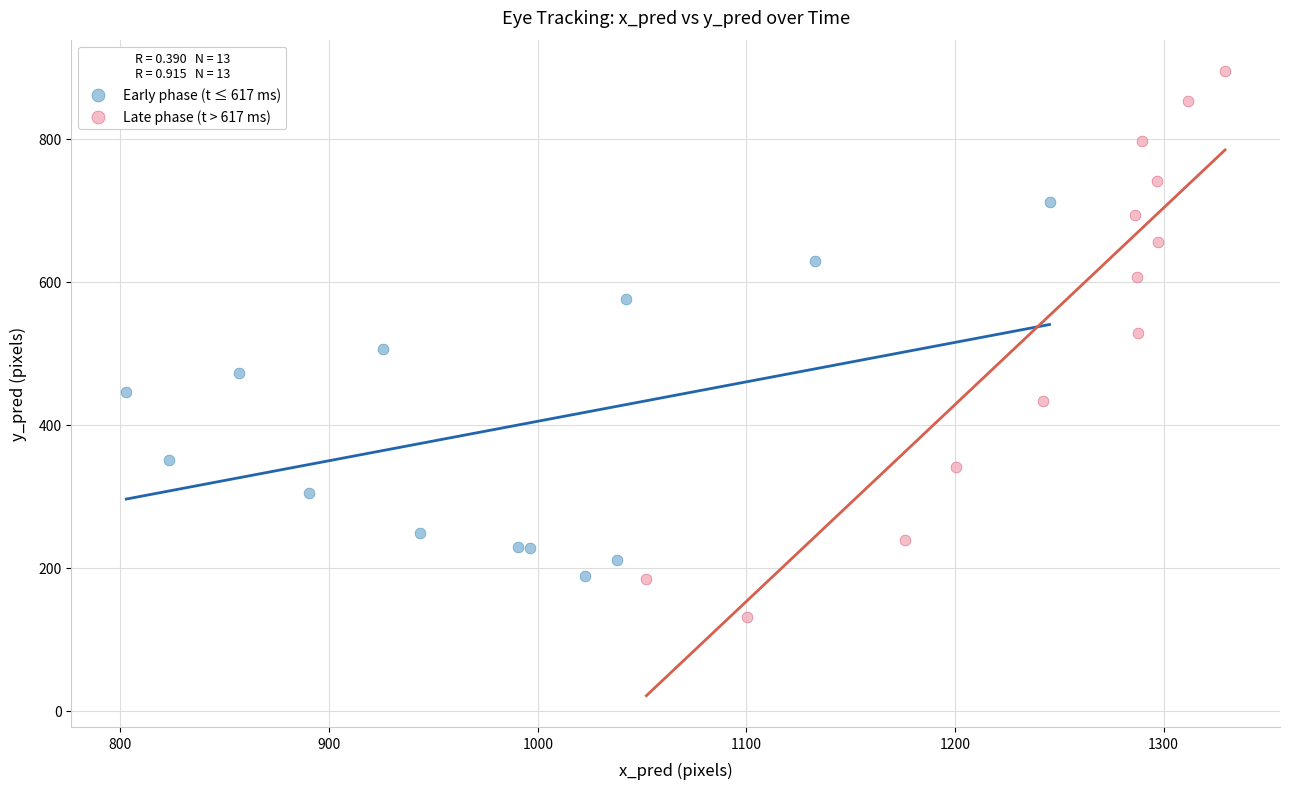

Which series has the widest spread of Y values?

Late phase (t > 617 ms)